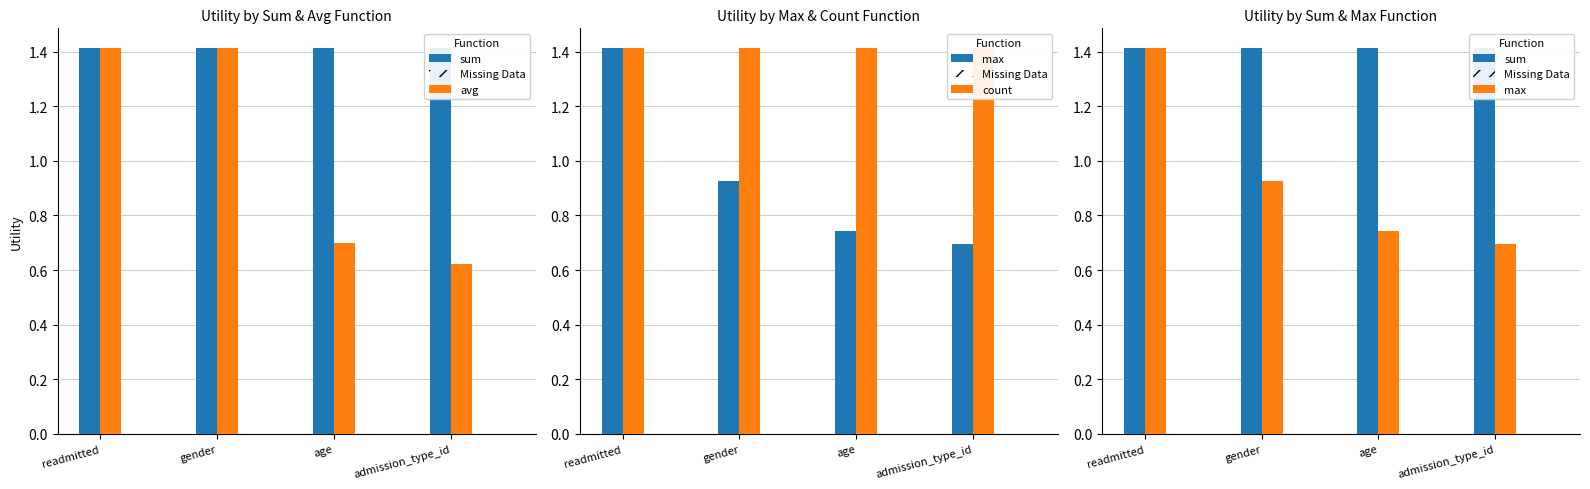

How many max values are between 0 and 1?

3